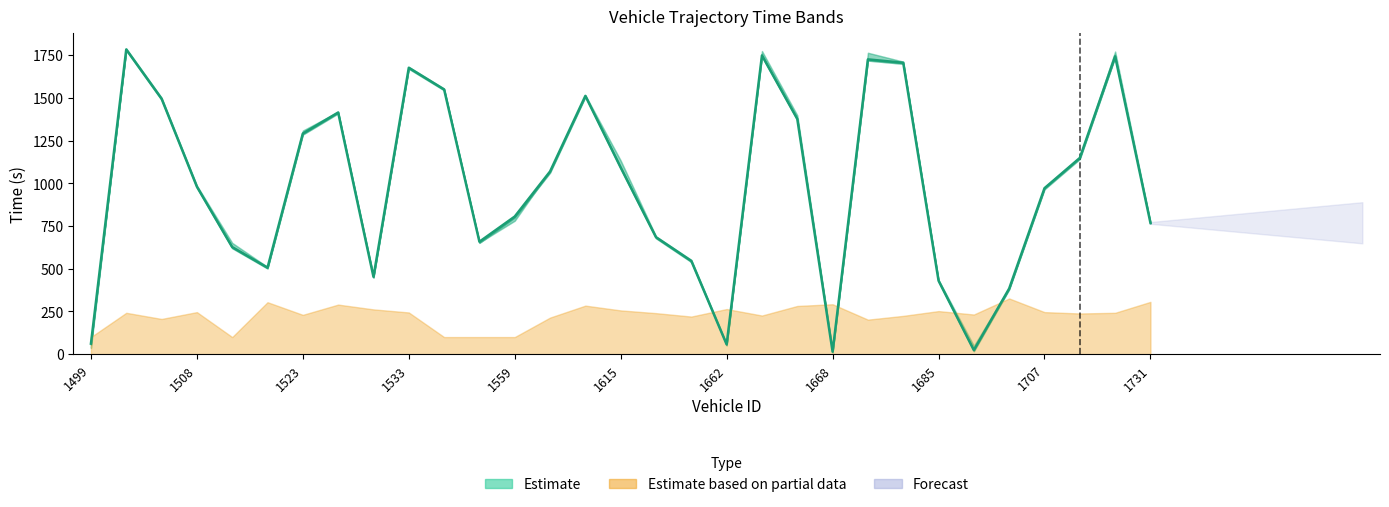

The value at 1559 is 1263.6. True or false?

False